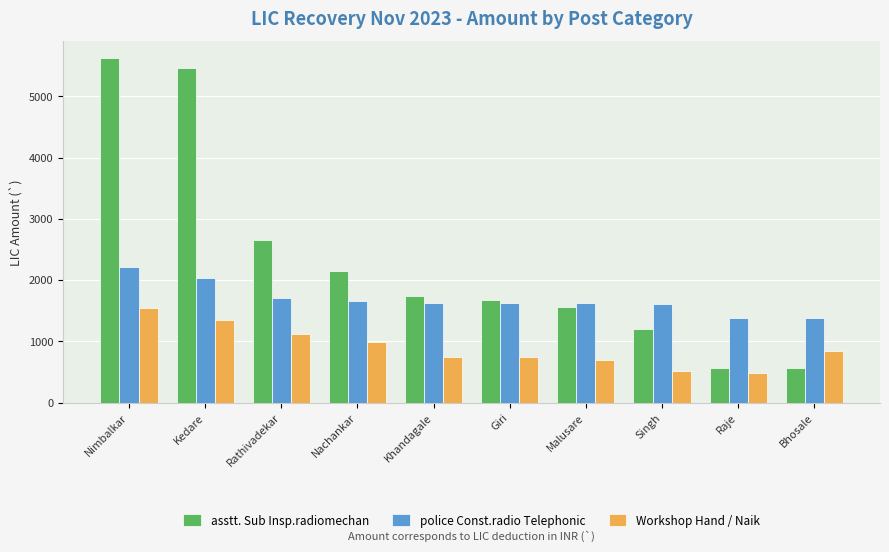

The asstt. Sub Insp.radiomechan series shows 4752 at Rathivadekar. True or false?

False